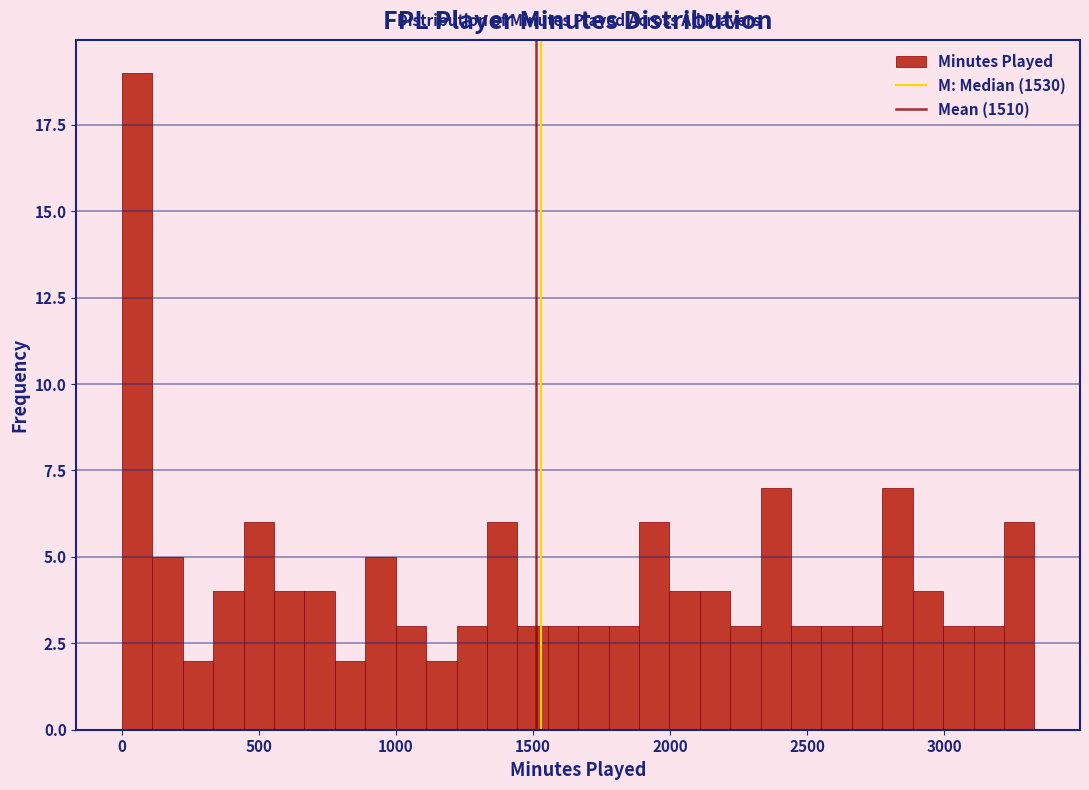

Read against the x-axis, roughly where is the centre of the tallest bar?

50